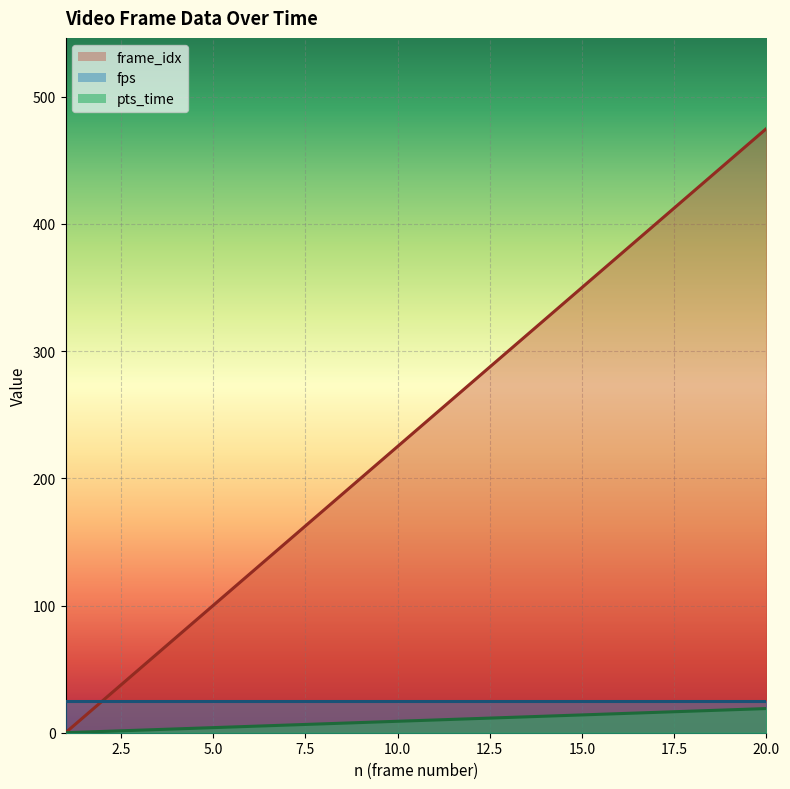

Rank the series by their maximum value, from highest to lowest.

frame_idx, fps, pts_time